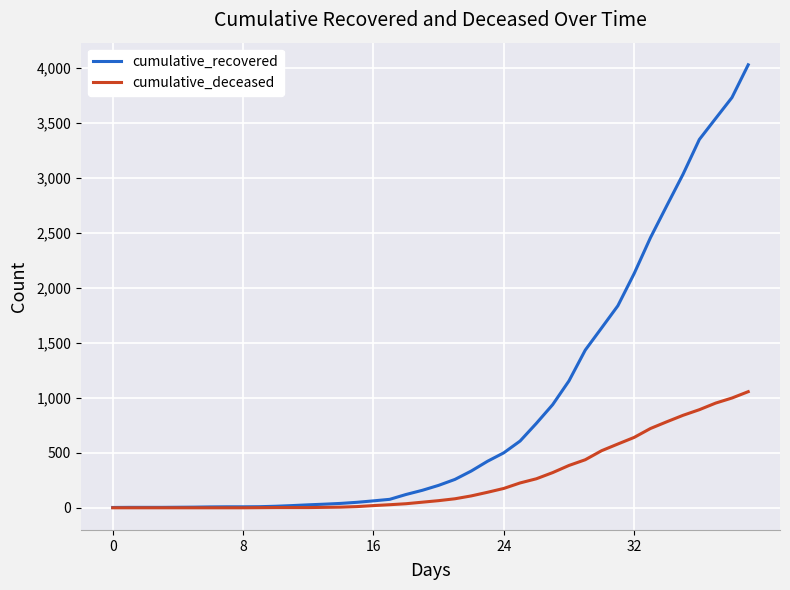

Which series has the largest range (max minus min)?

cumulative_recovered